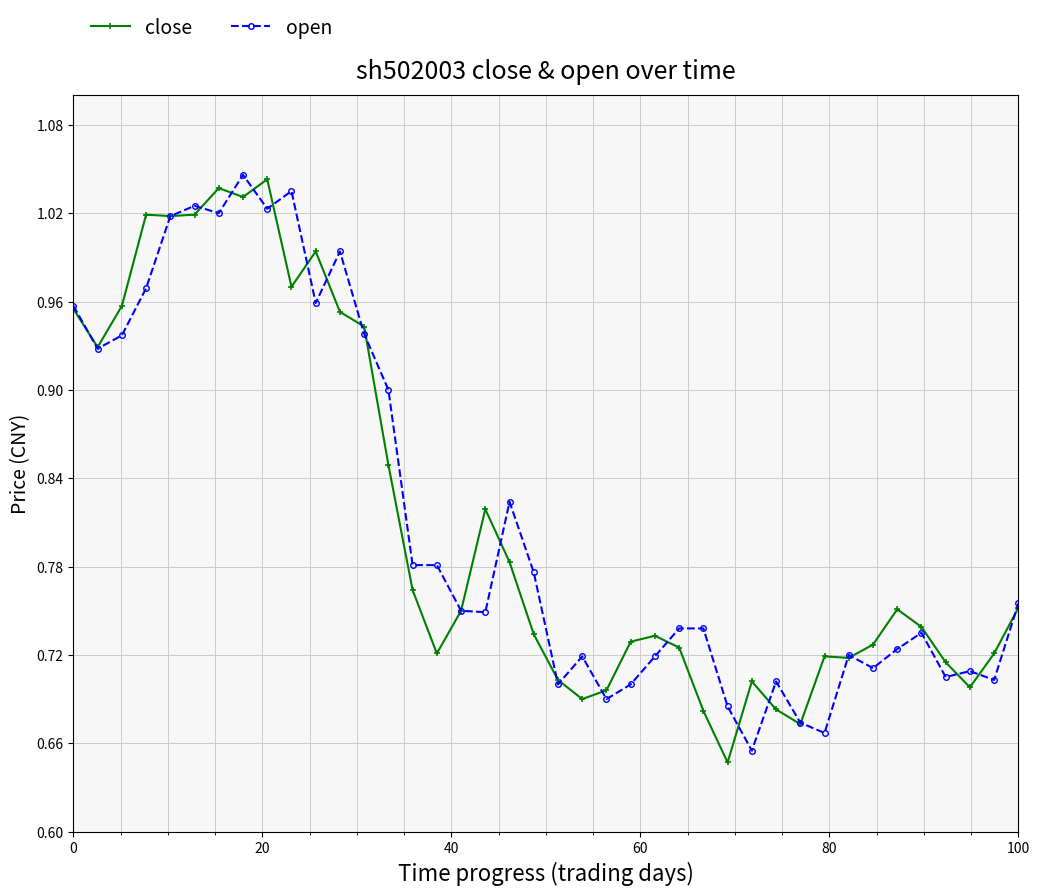

What is the difference between the second highest and minimum values in the open series?

0.4